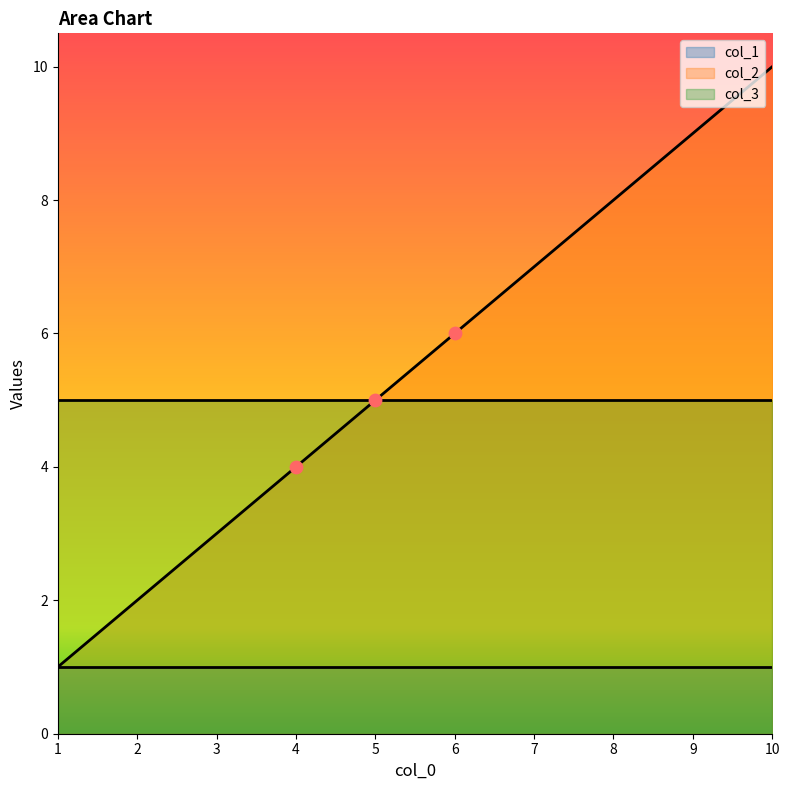

Which series has the largest total across all categories?

col_2